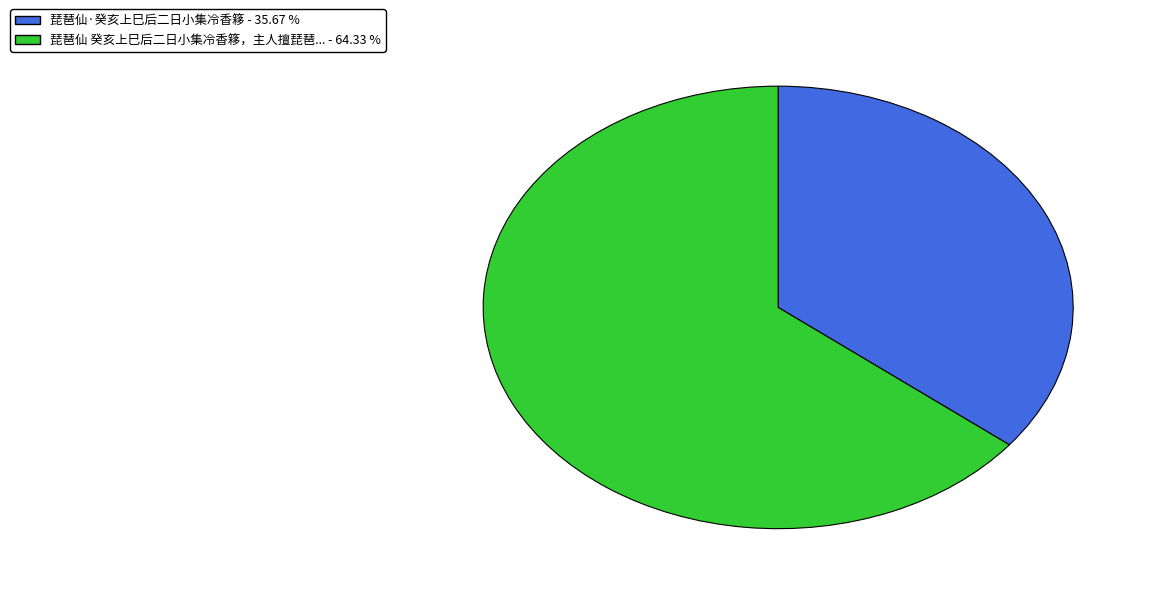

Is the sum of 琵琶仙·癸亥上巳后二日小集冷香簃 - 35.67 % and 琵琶仙 癸亥上巳后二日小集冷香簃，主人擅琵琶... - 64.33 % greater than half?

Yes